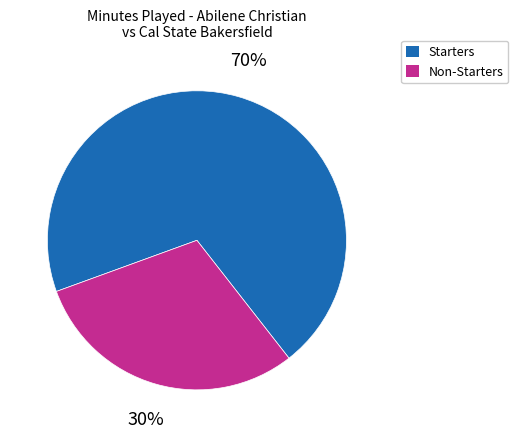

Is there a majority slice in this chart?

Yes